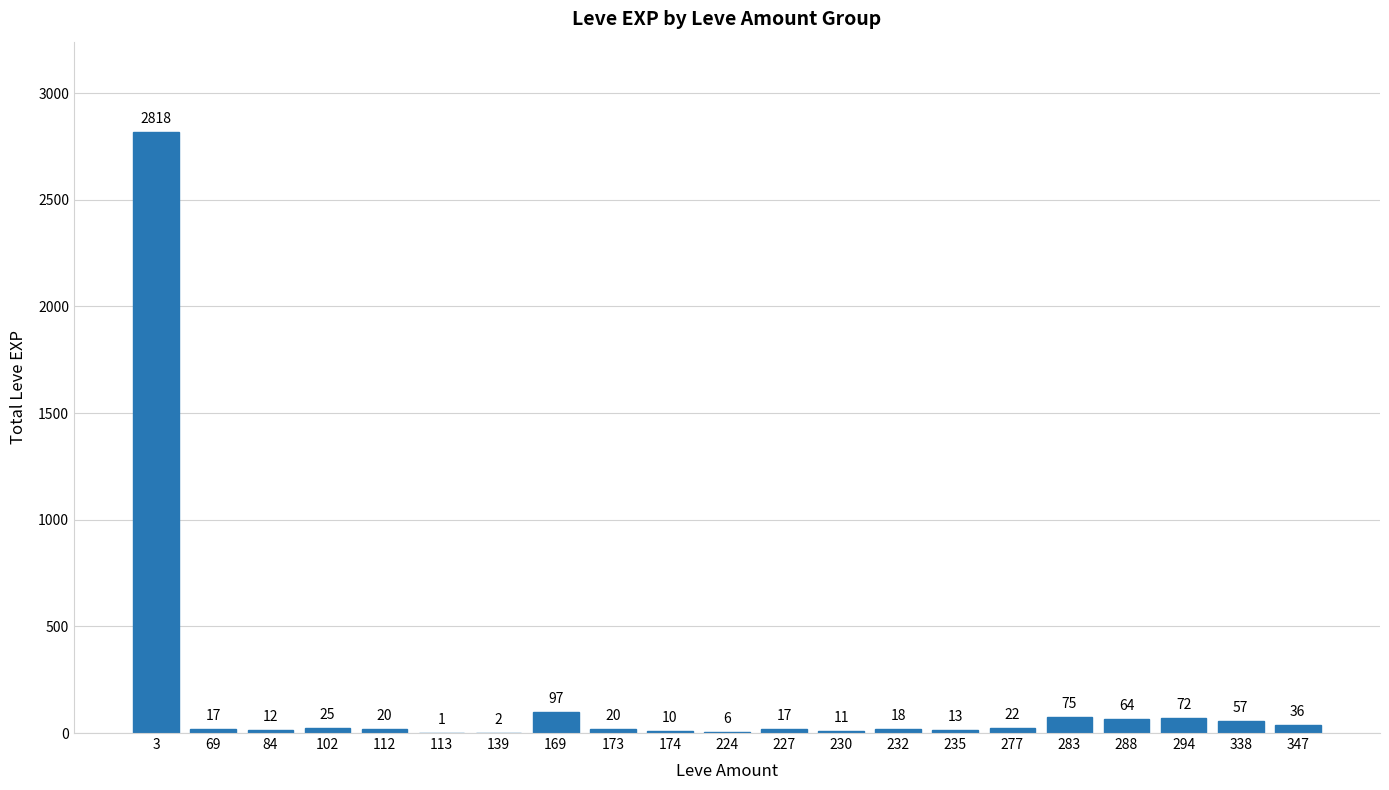

Reading left to right, what are all the values shown in this chart?

3=2818	69=17	84=12	102=25	112=20	113=1	139=2	169=97	173=20	174=10	224=6	227=17	230=11	232=18	235=13	277=22	283=75	288=64	294=72	338=57	347=36